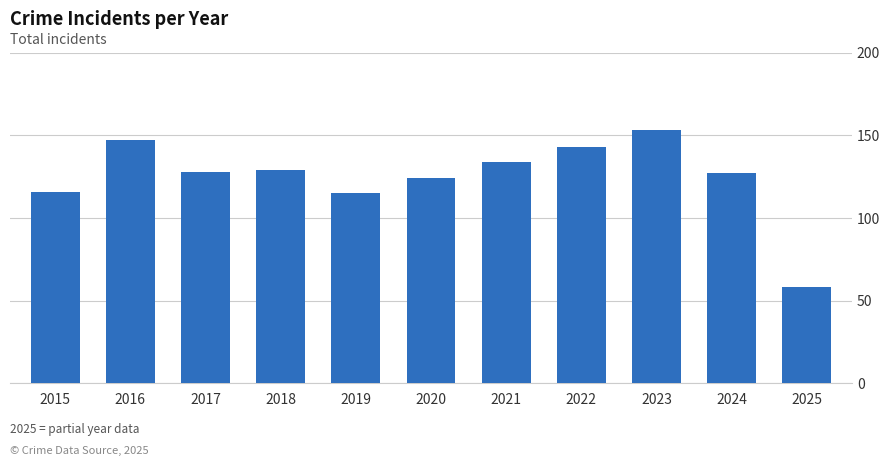

What is the sum of all values?

1374